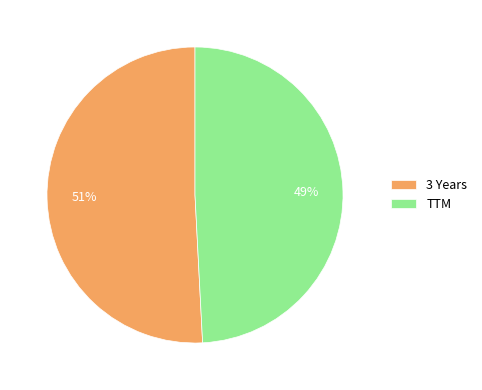

What is the largest slice in the pie chart?

3 Years